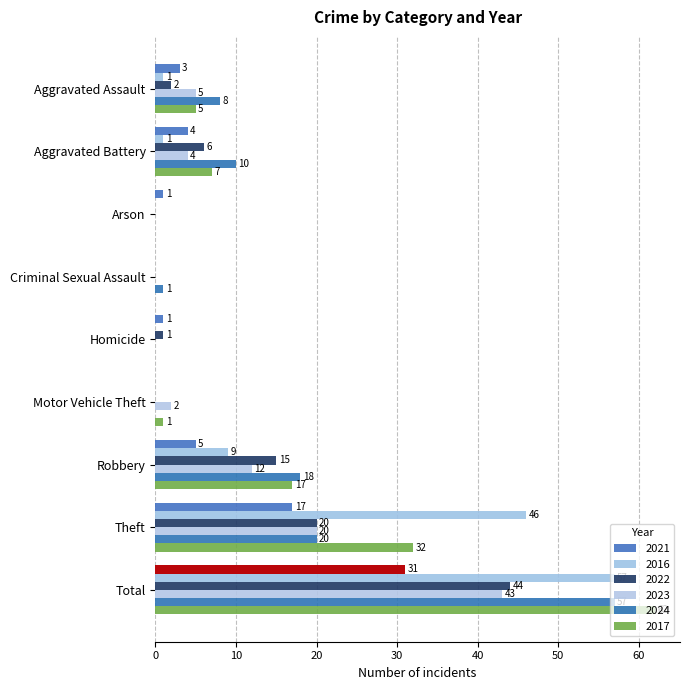

The value of 2021 at Homicide is 0. True or false?

False